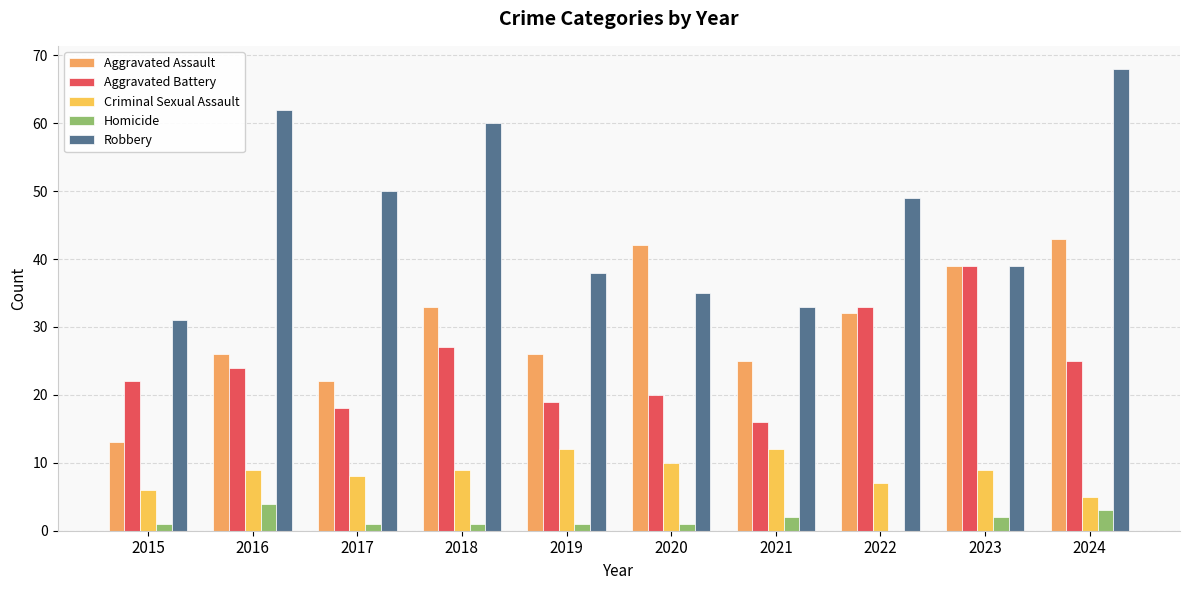

How many groups of bars are there?

10